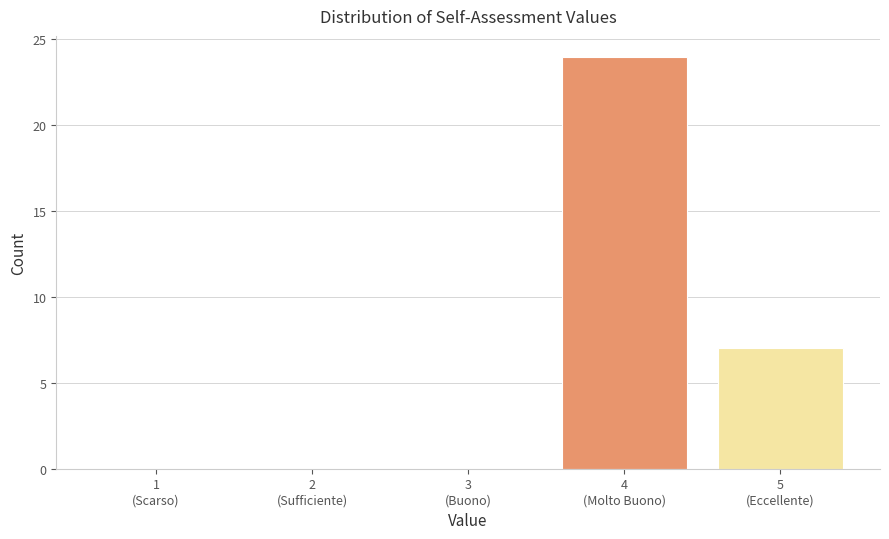

What is the maximum value shown in the chart?

24